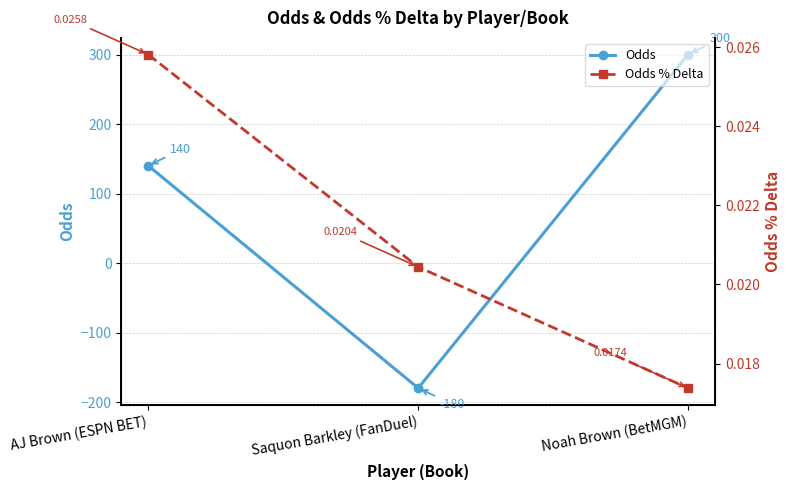

Does the chart have visible grid lines?

Yes